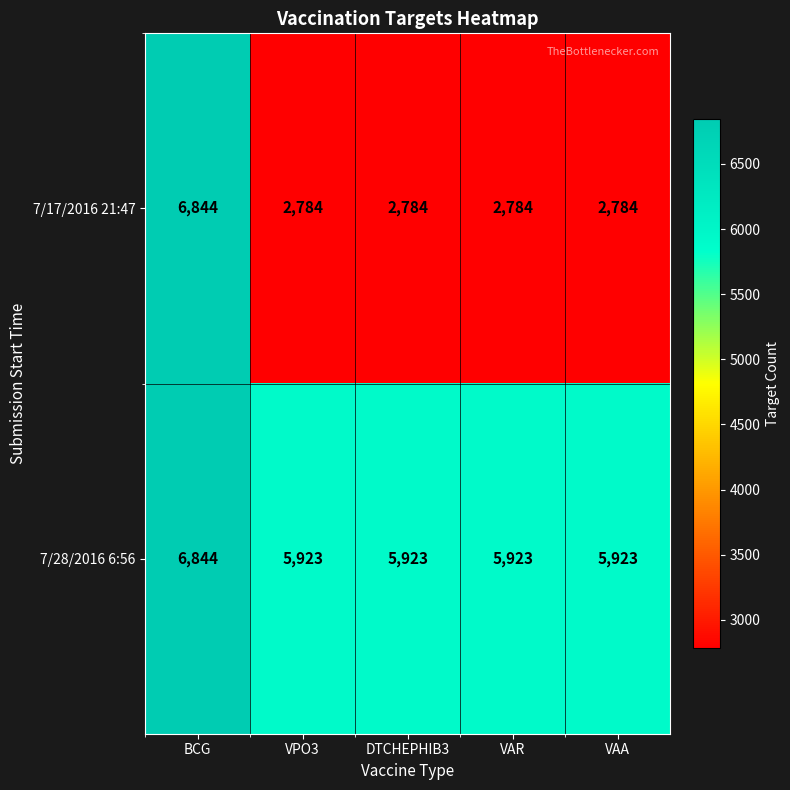

What value does the 7/17/2016 21:47 series have at VPO3, to the nearest 50?

2800